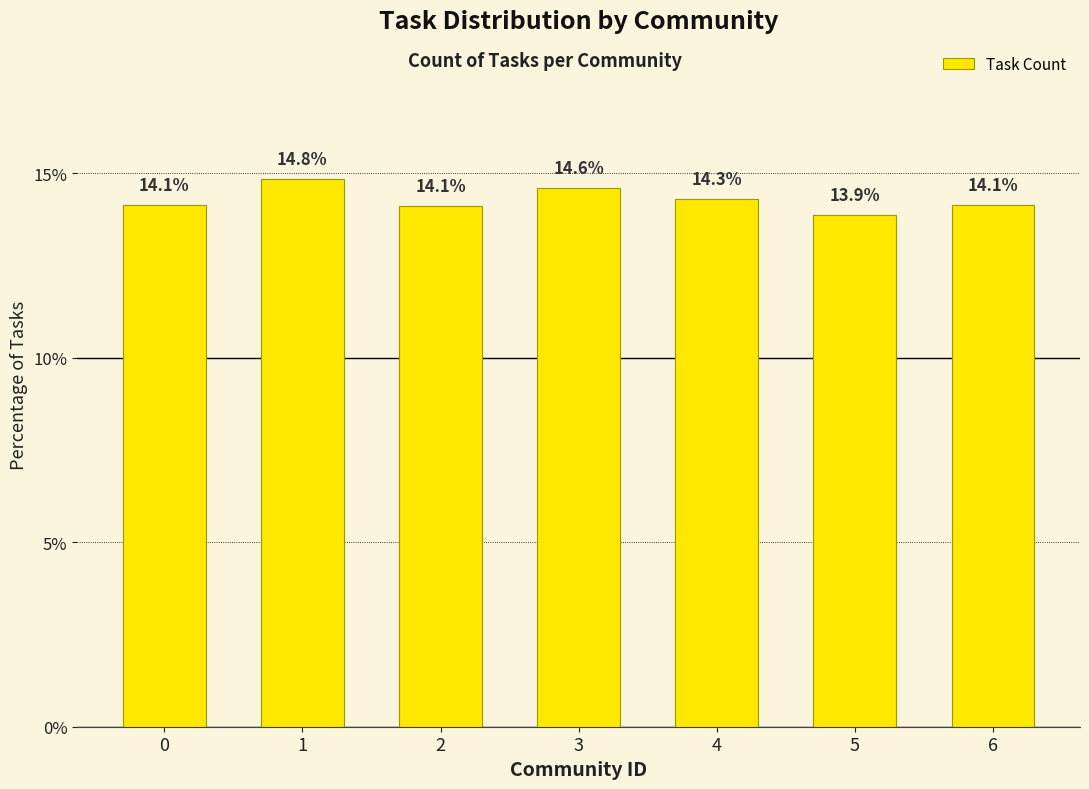

What is the ratio of the value at 1 to the value at 3?

1.0